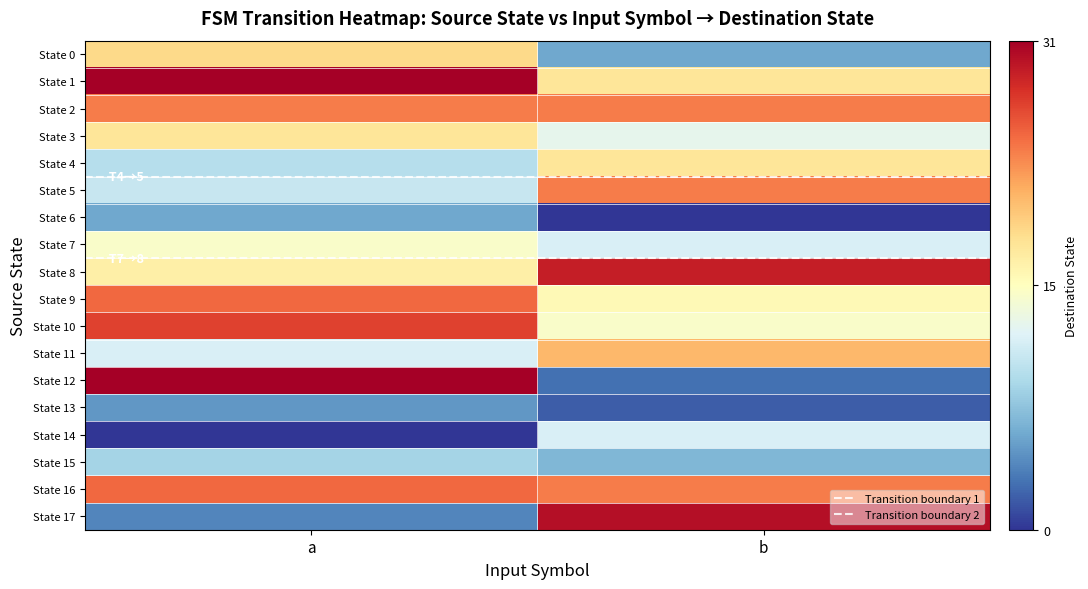

What is the greatest value displayed?

31.0